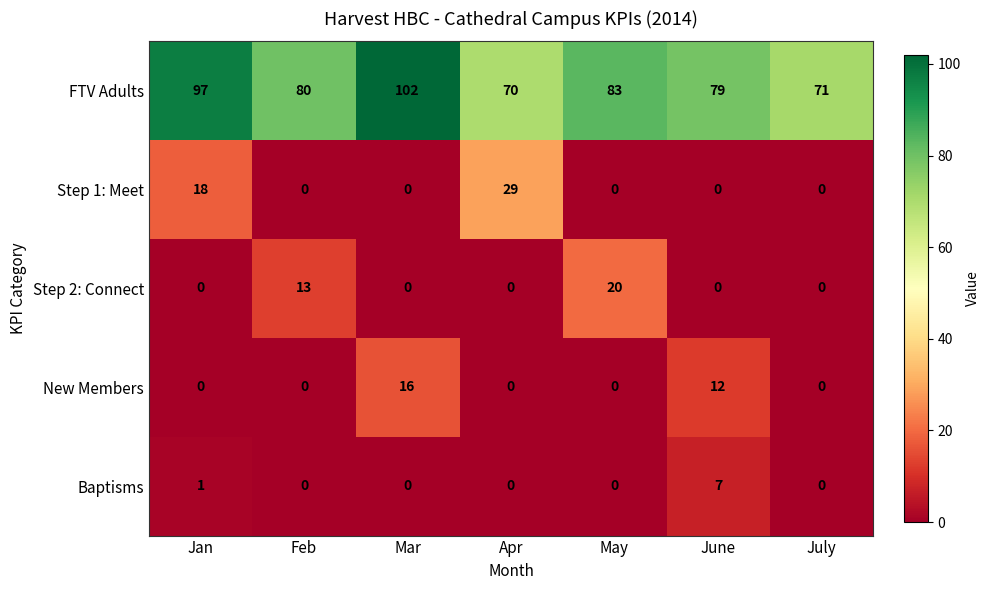

What is the greatest value displayed?

102